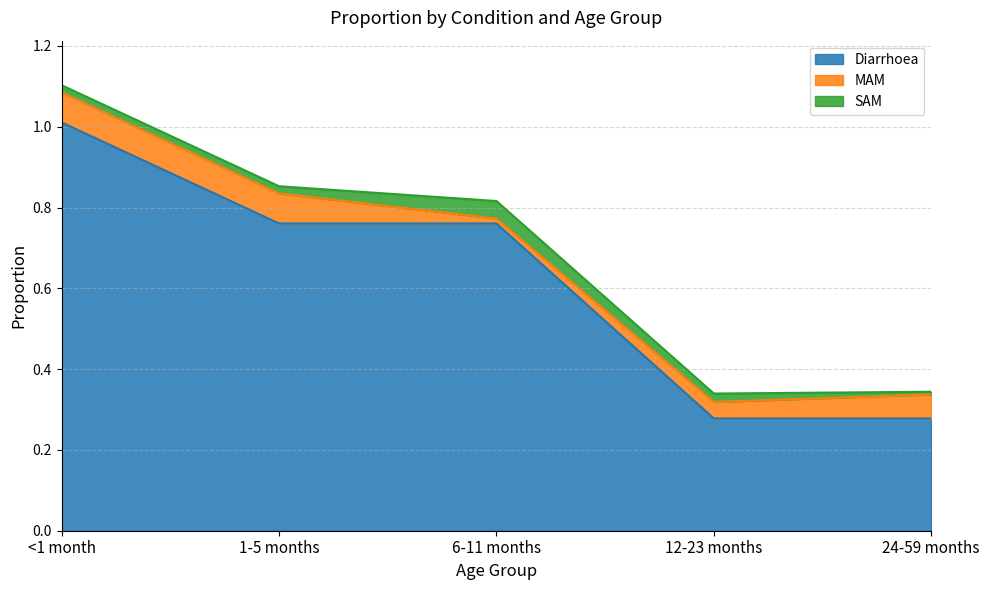

True or false: SAM has a value of 0.0 at 12-23 months.

False